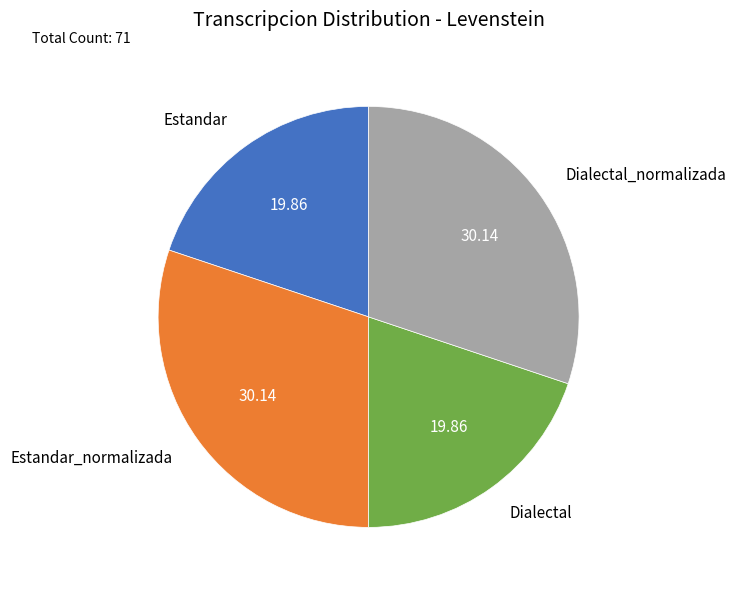

Is there a majority slice in this chart?

No